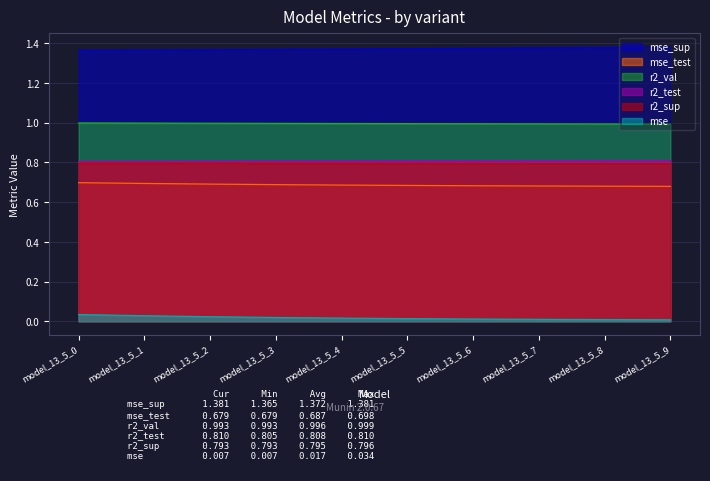

How many lines are shown in the chart?

6